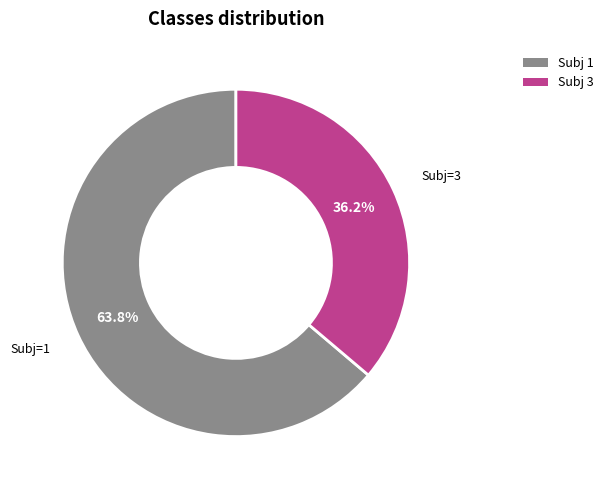

How many slices are in this pie chart?

2